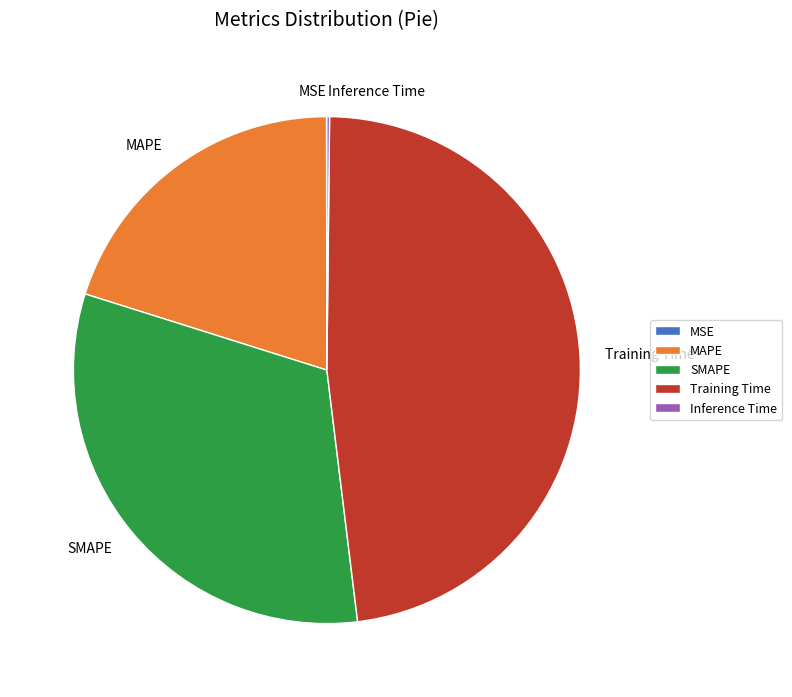

Does Training Time represent more than half of the total?

No